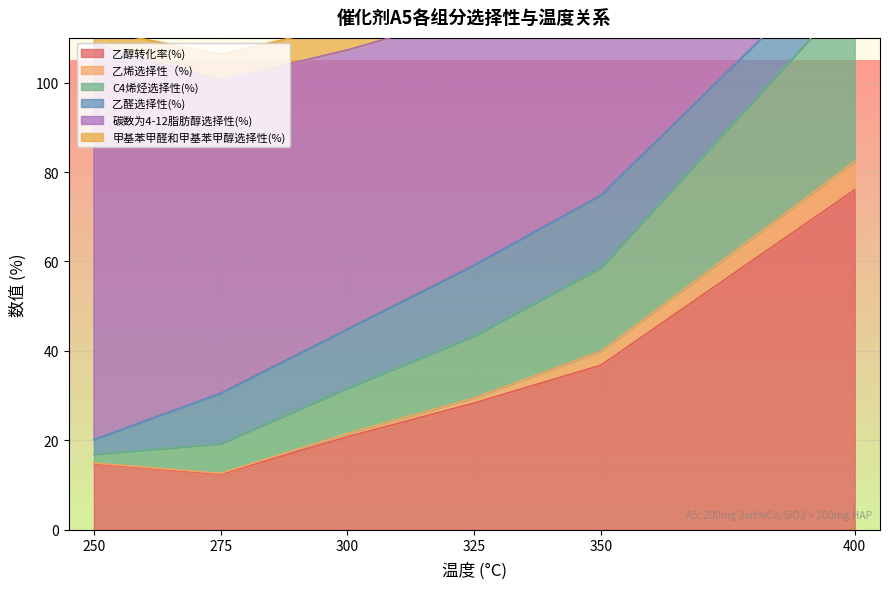

Which category has the lowest value in the 乙烯选择性（%) series?

275